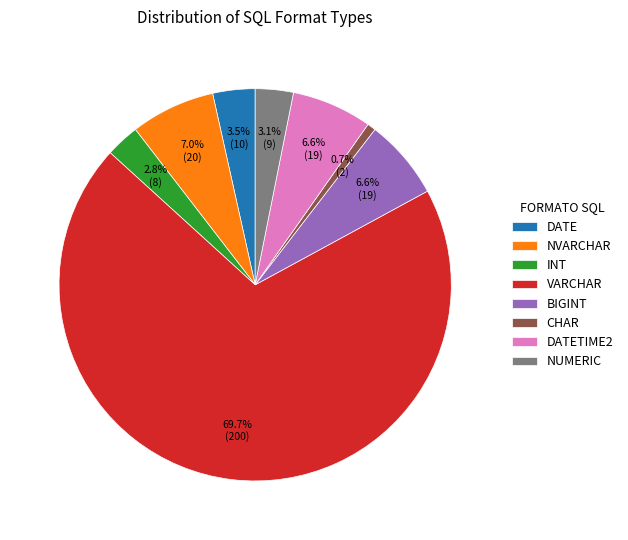

To the nearest percent, what is the difference between the largest and smallest slice percentages?

69%